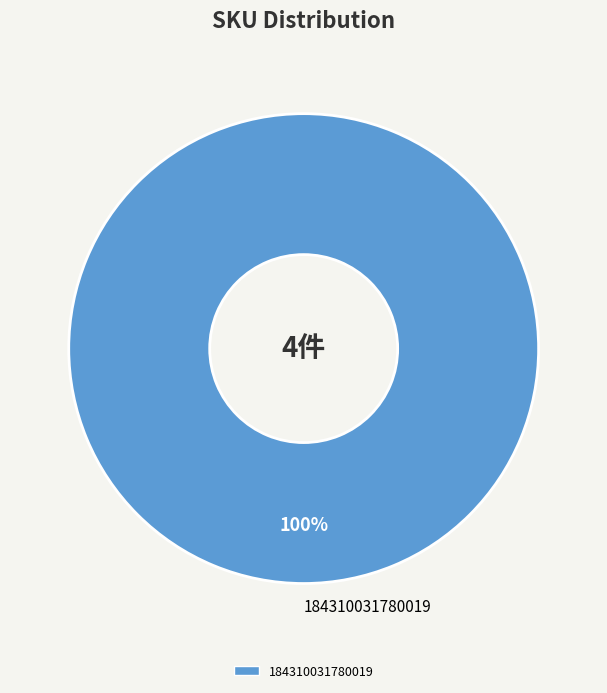

What is the majority slice?

184310031780019